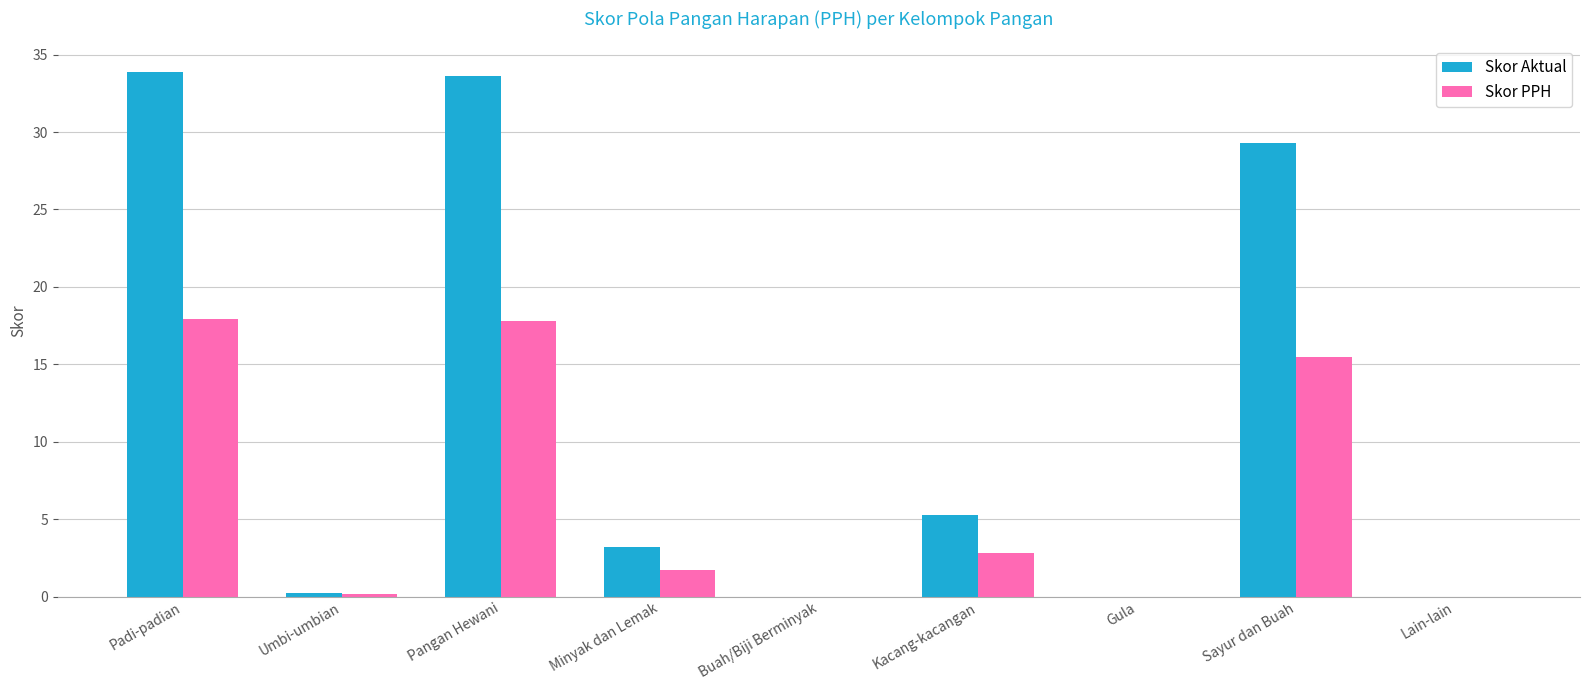

Which series has the largest total across all categories?

Skor Aktual